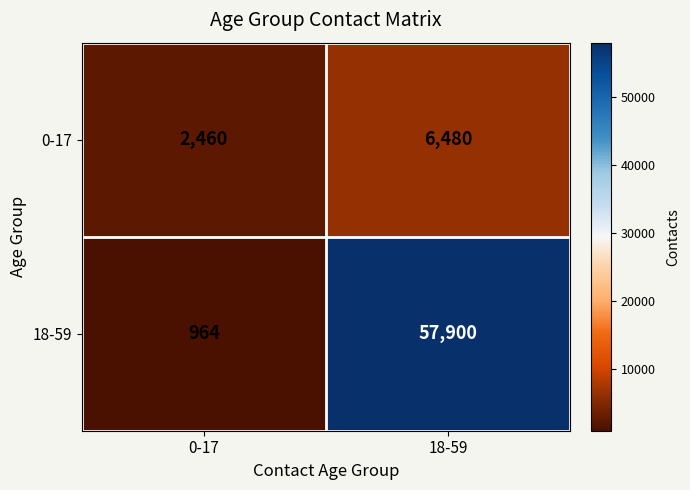

Reading right to left, what are all the values shown in this chart?

0-17: 6480	2460
18-59: 57900	964